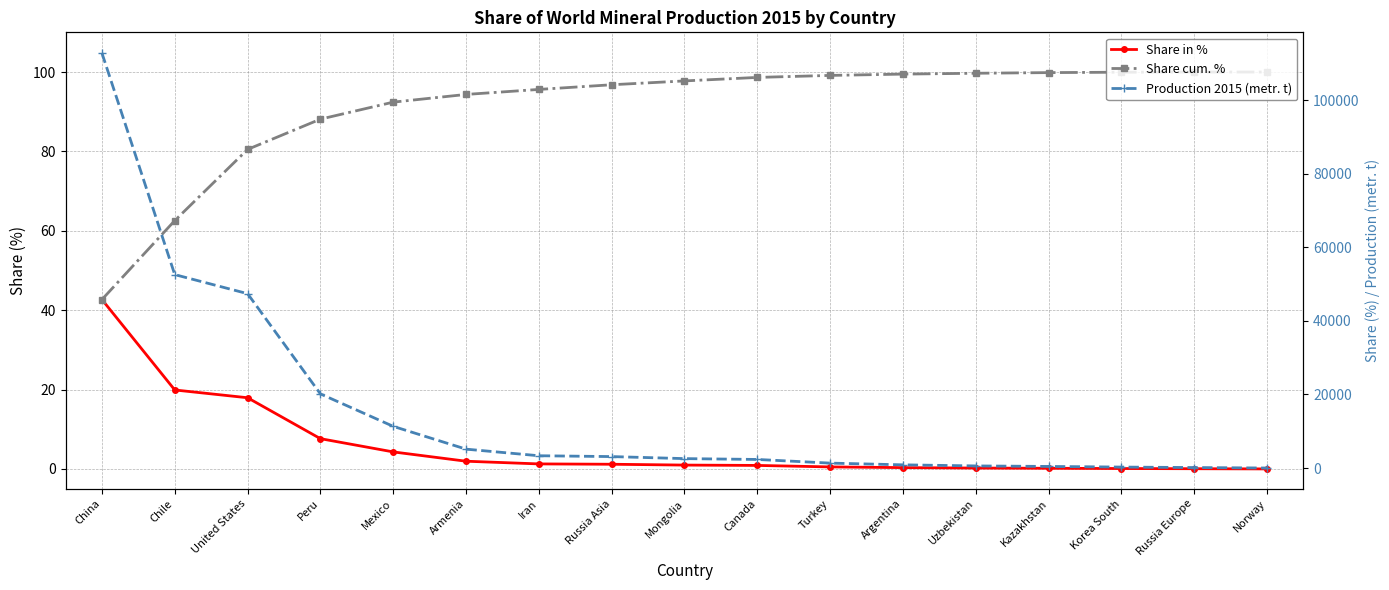

What is the label of the 3rd point from the left?

United States